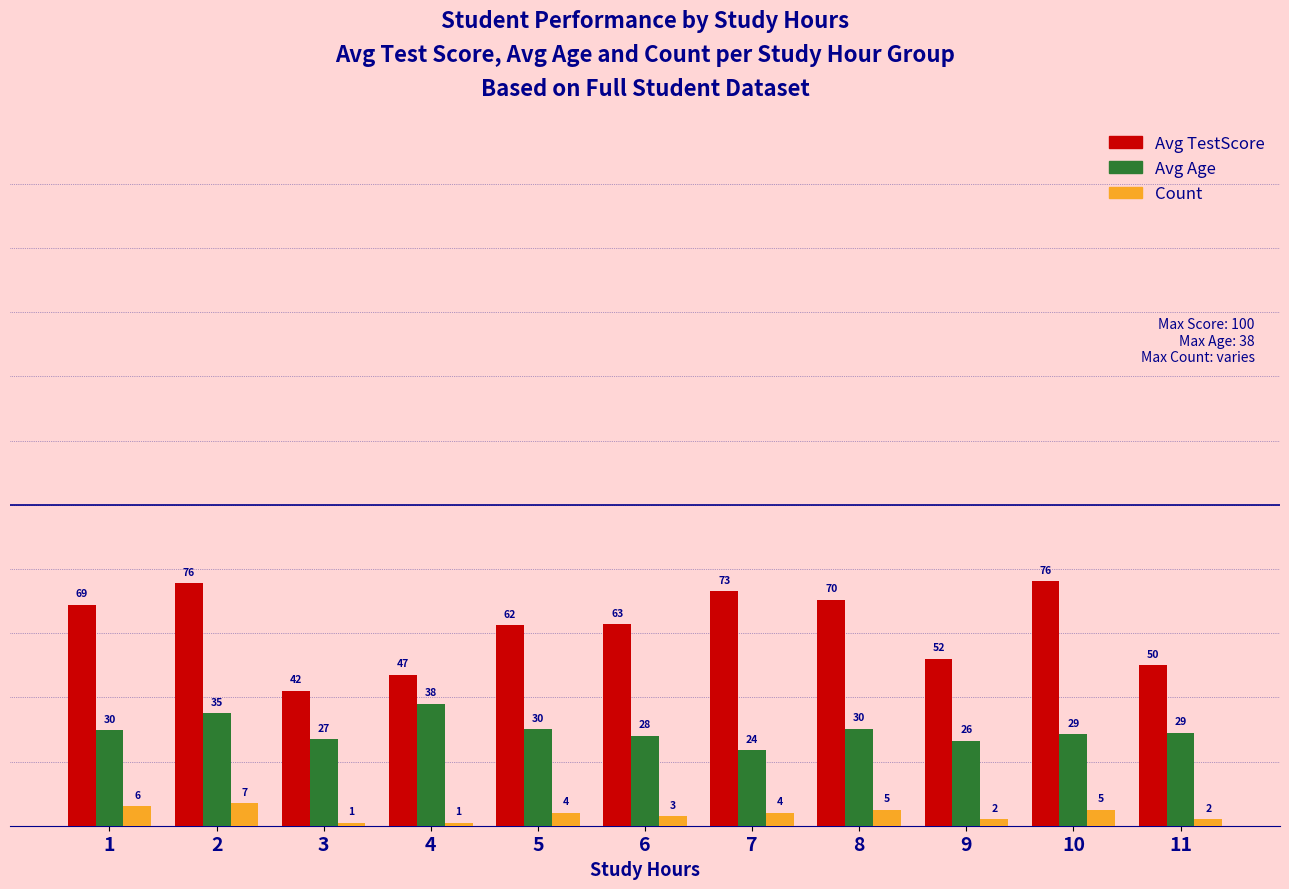

What is the difference between the maximum and minimum values in the Avg TestScore series?

34.2